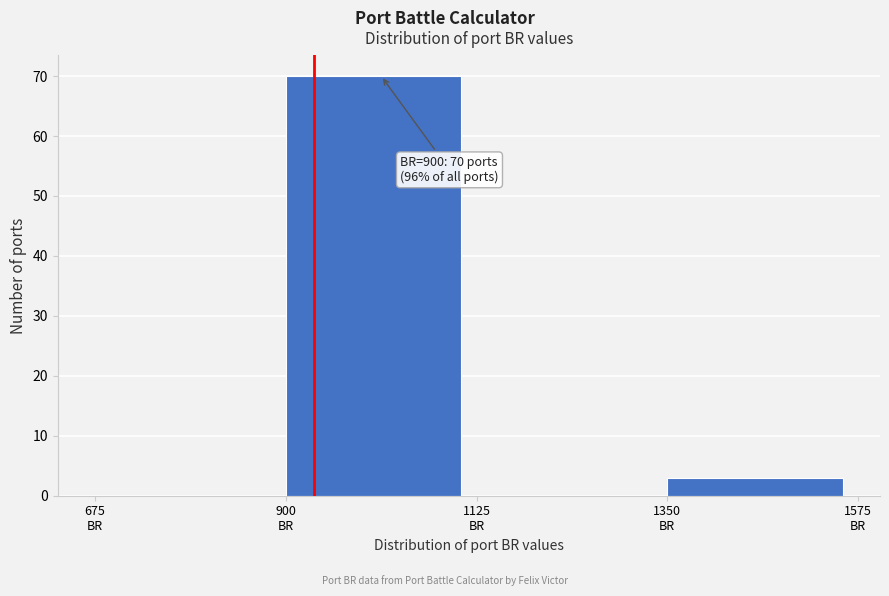

Over which range of the x-axis is the bar tallest?

900 to 1125